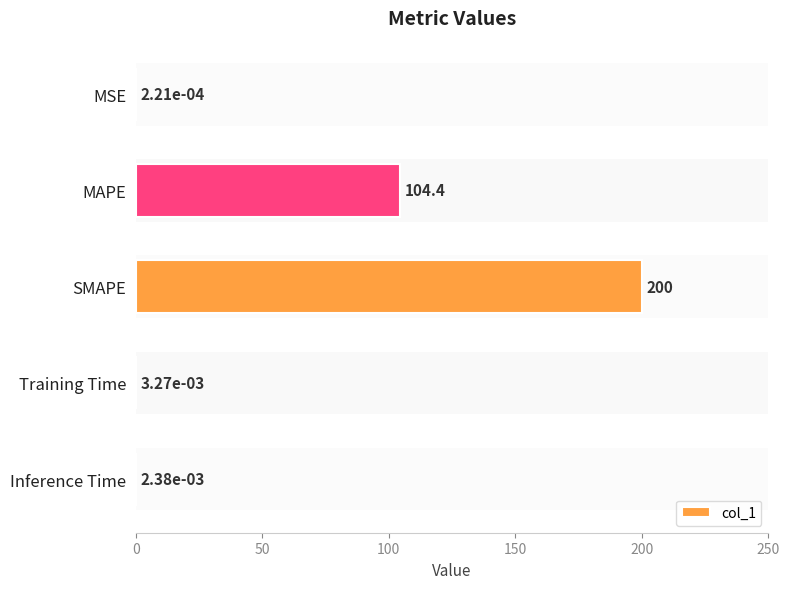

Where is the data nearest to the value 100?

MAPE